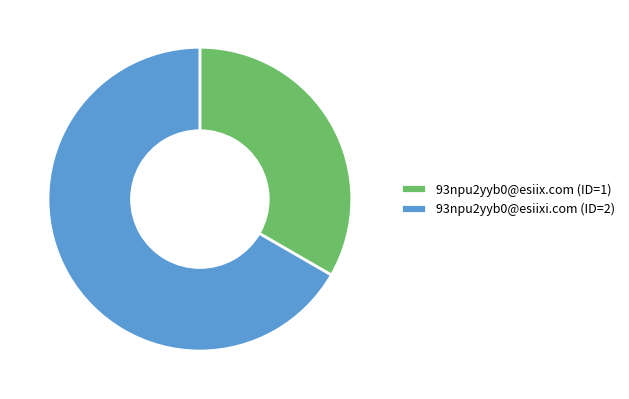

Count the number of slices in the pie.

2